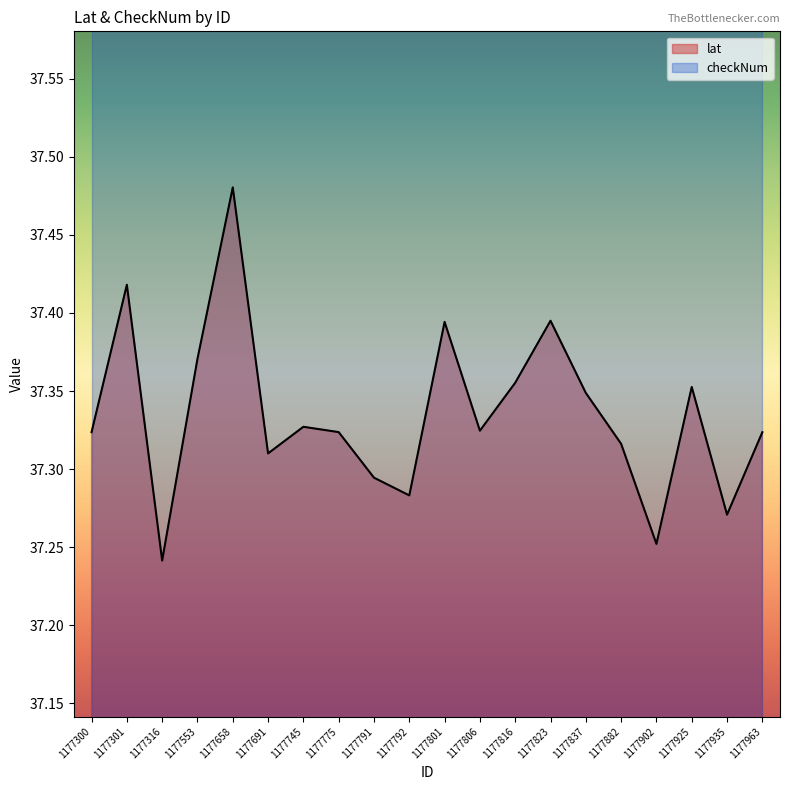

How many interior local peaks (higher than both neighbors) does the data have?

6